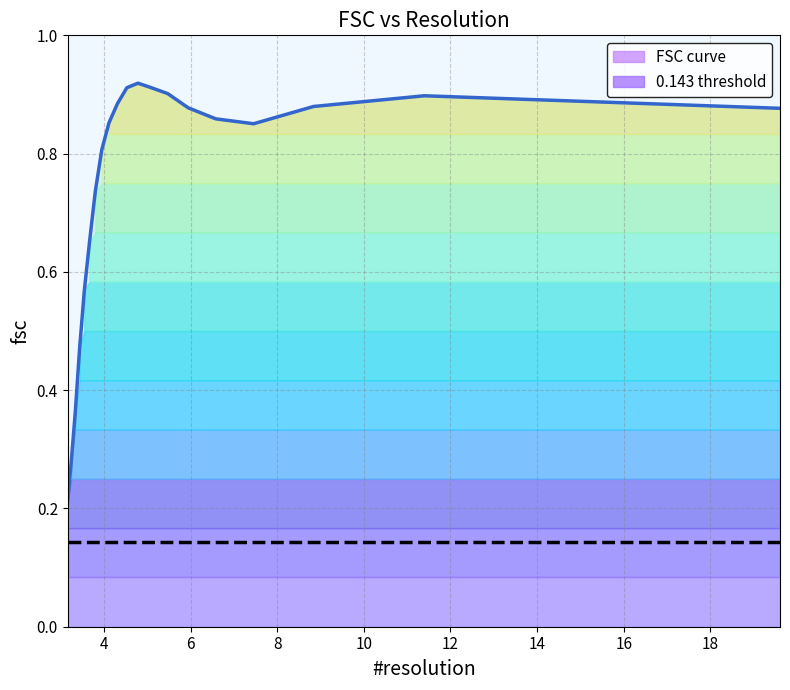

The chart shows a value of 0.6 at 3.54440602504. True or false?

True